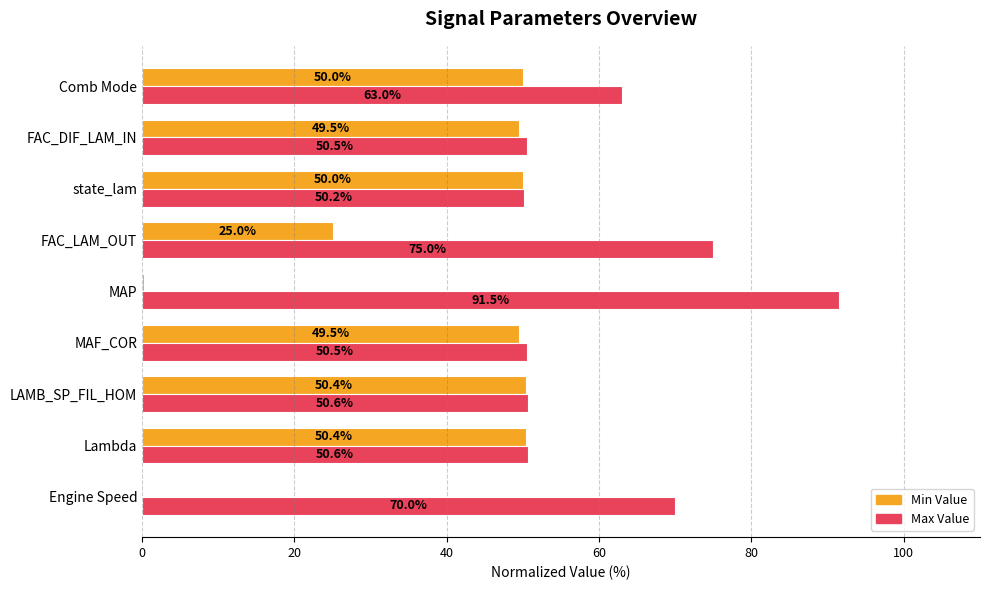

Which series has the largest total across all categories?

Max Value